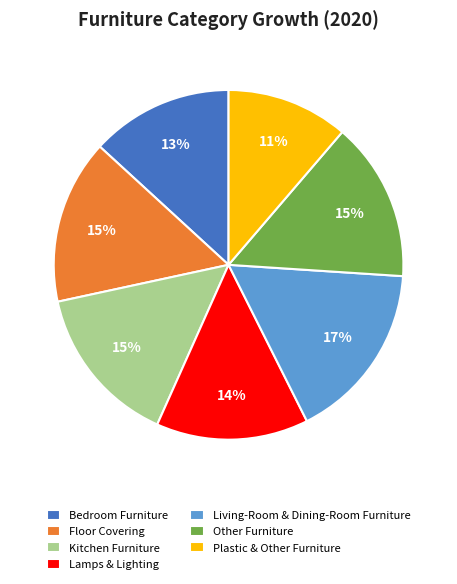

Is Floor Covering the majority of the pie?

No